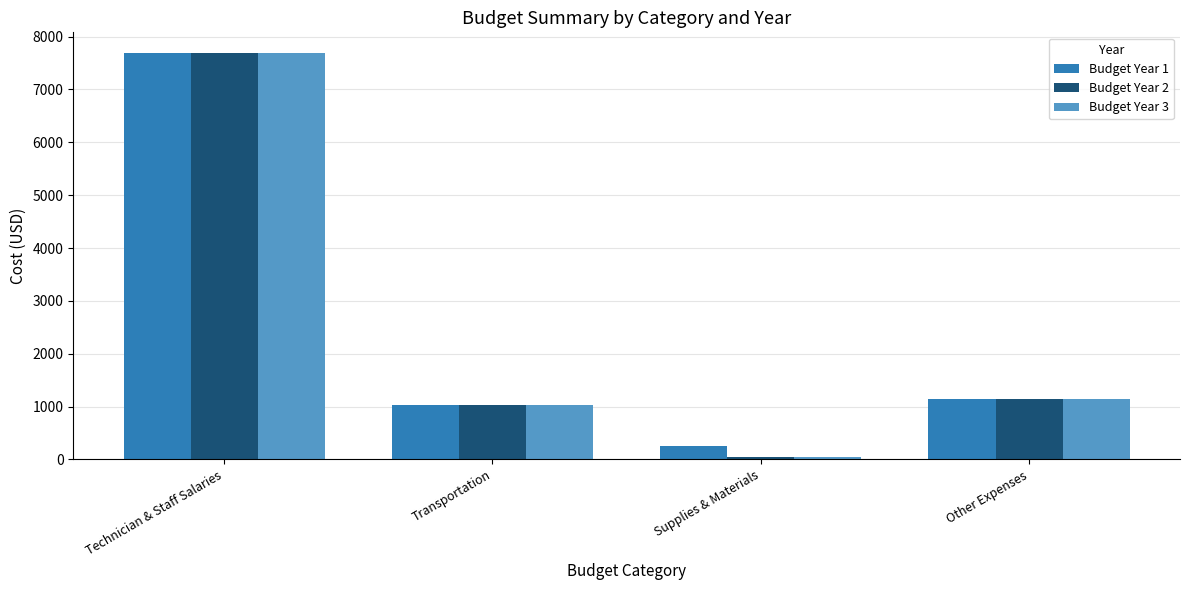

True or false: Budget Year 3 has a value of 40 at Supplies & Materials.

True